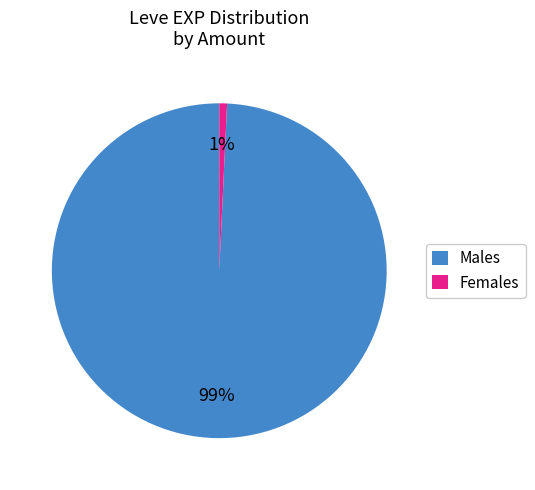

Is there a majority slice in this chart?

Yes